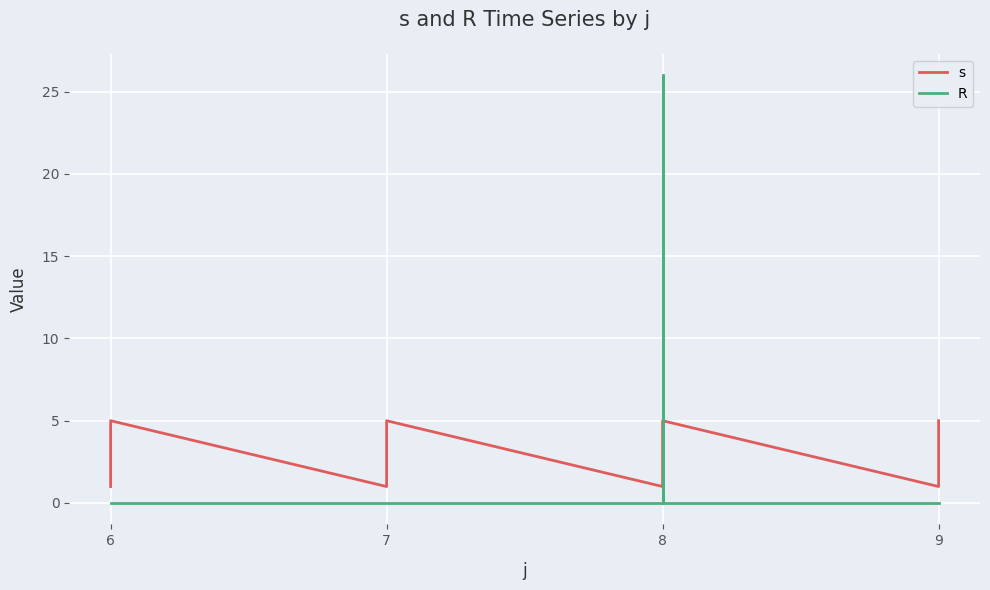

How many series are shown in this chart?

2